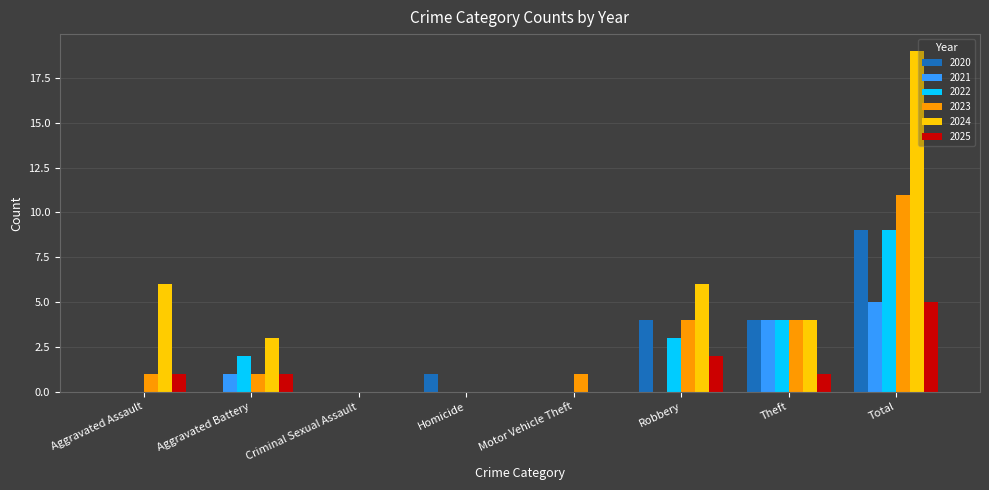

Is it true that 2025 equals 0 at Criminal Sexual Assault?

True